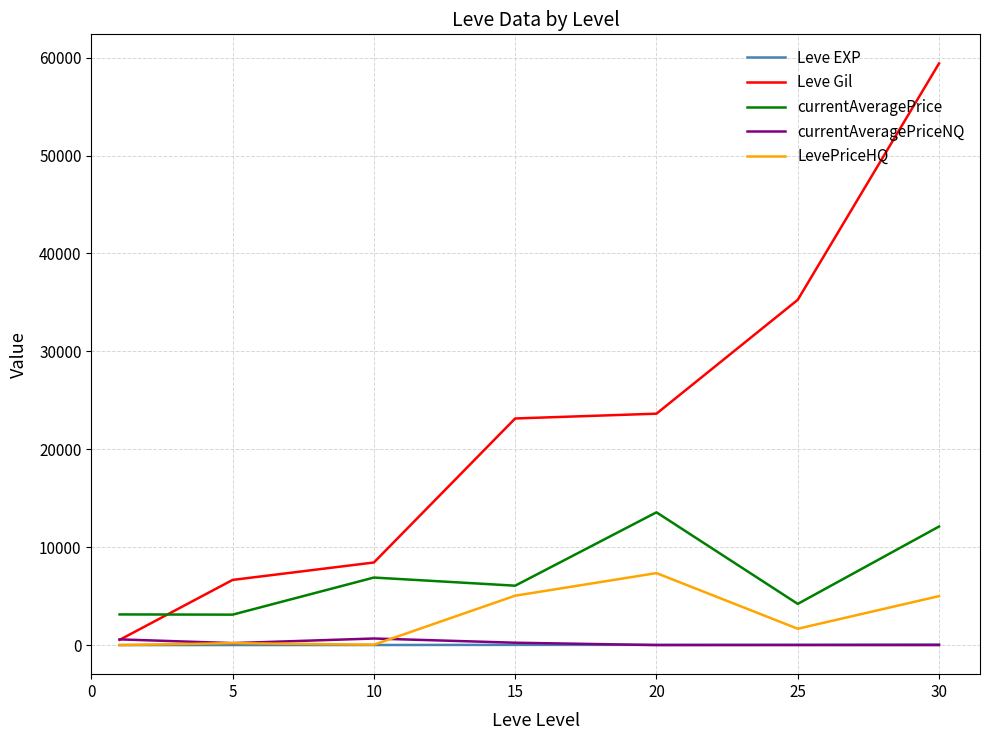

What is the average value of the currentAveragePrice series?

7010.9